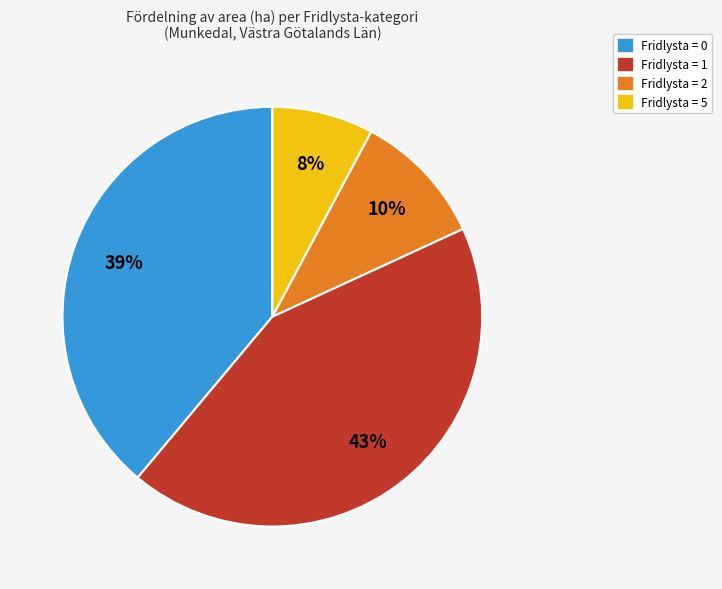

Is there a majority slice in this chart?

No